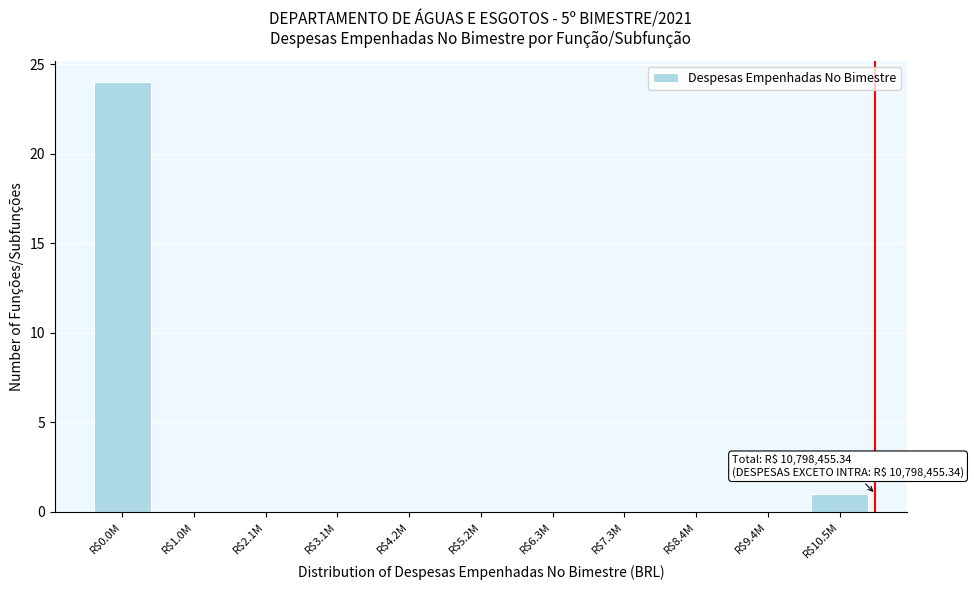

Is it true that the value at R$2.1M is -8?

False